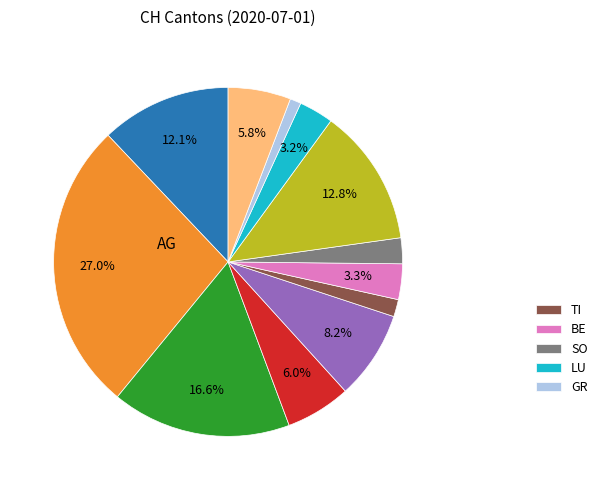

Is there any slice that represents more than half of the pie?

No